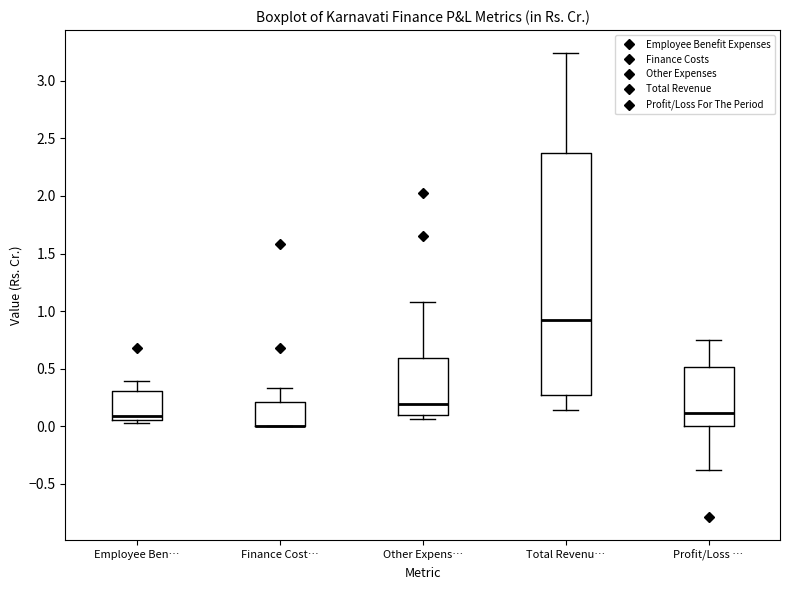

Where is the upper edge of the box for Profit/Loss … on the y-axis? The values are not printed on the chart, so give them approximately, as read against the axis.

0.50